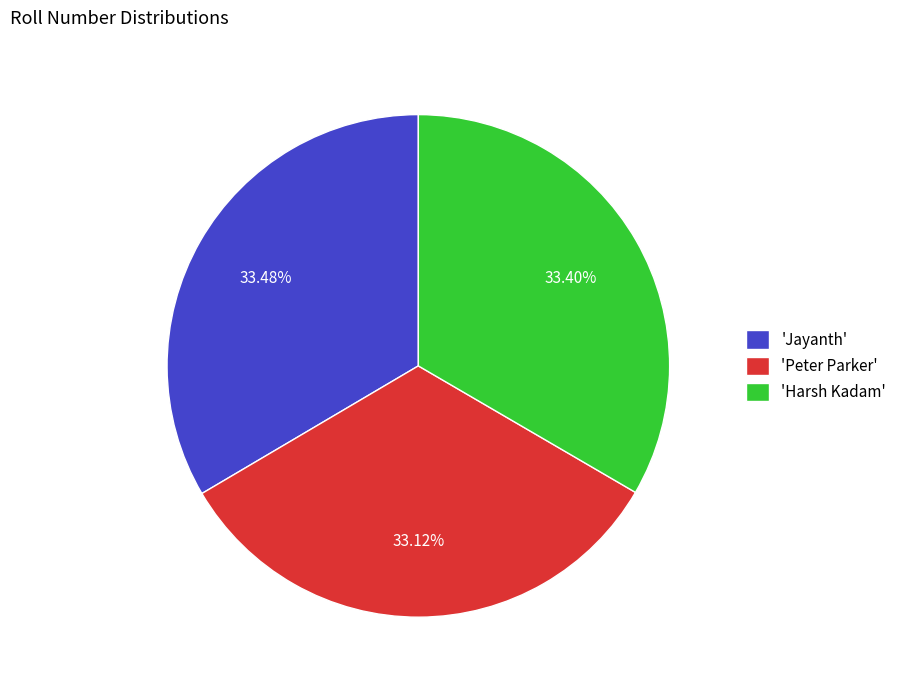

Combined, do 'Harsh Kadam' and 'Jayanth' account for over 50%?

Yes